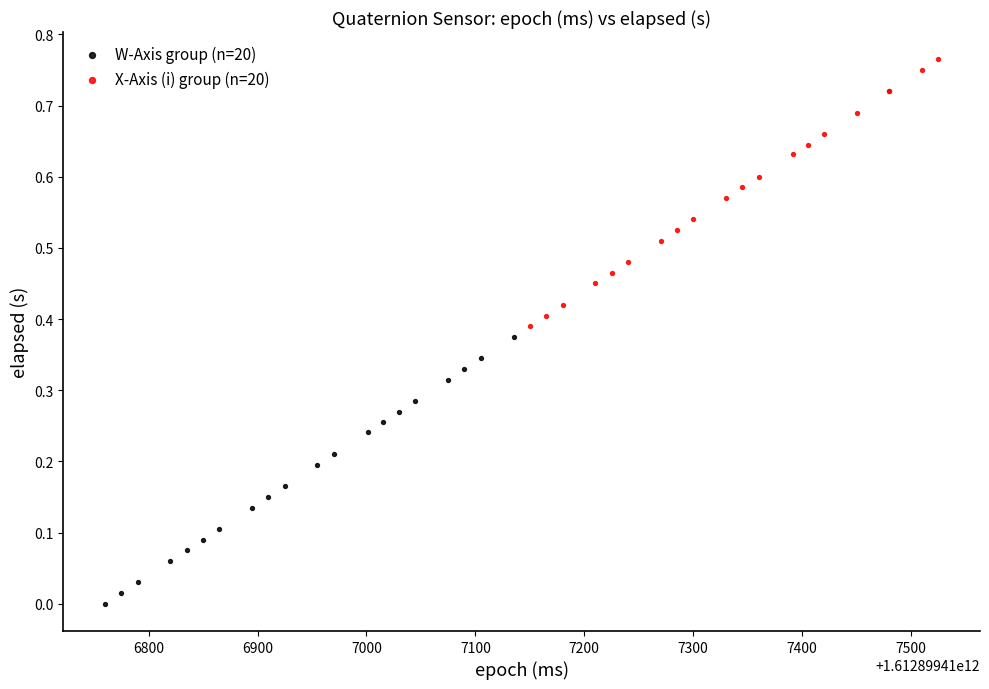

Which series reaches the minimum Y coordinate?

W-Axis group (n=20)